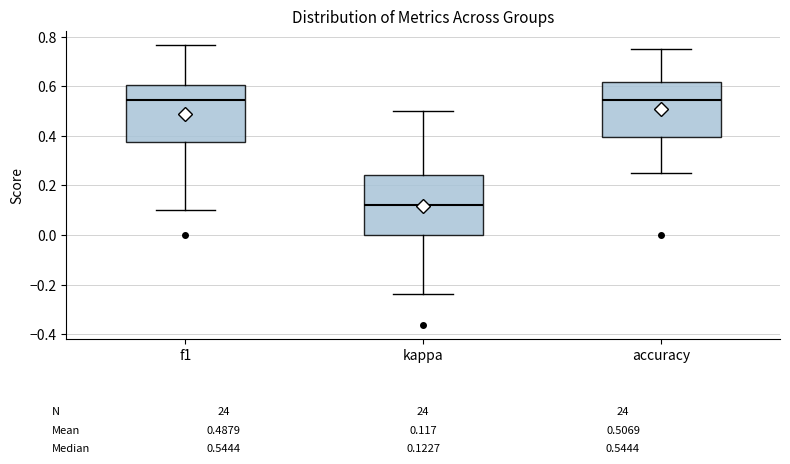

Which box's median line is the lowest?

kappa